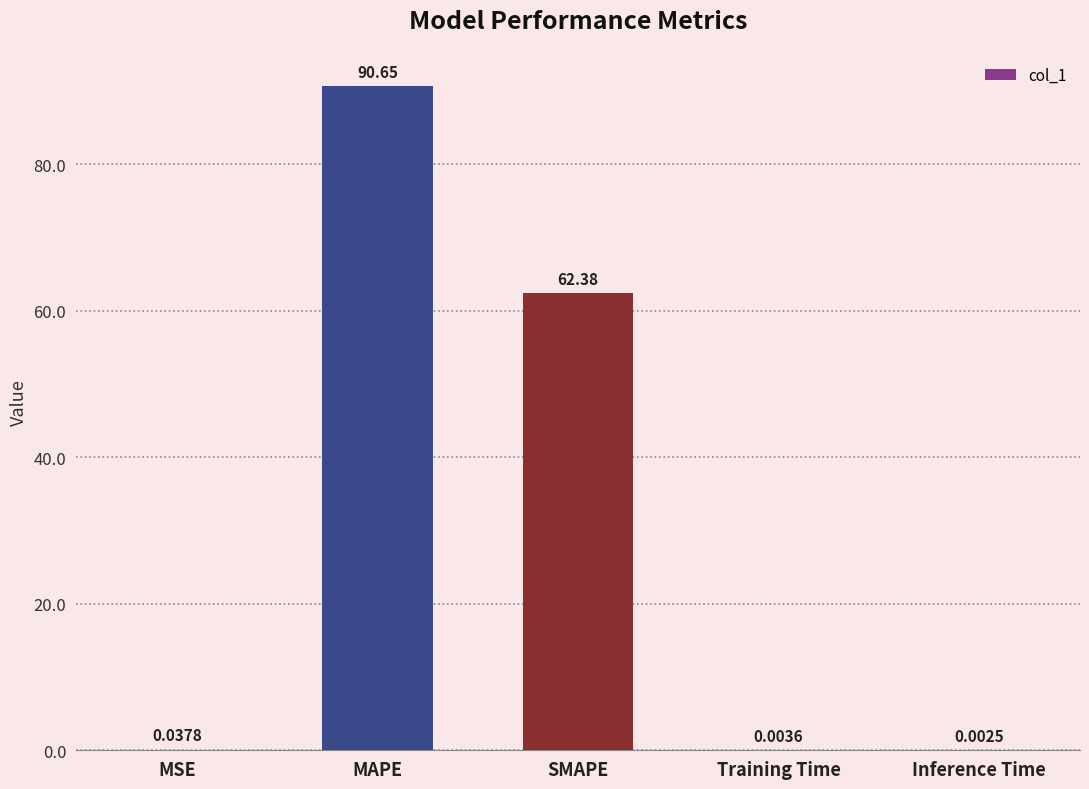

What is the sum of the values at MSE and SMAPE?

62.4